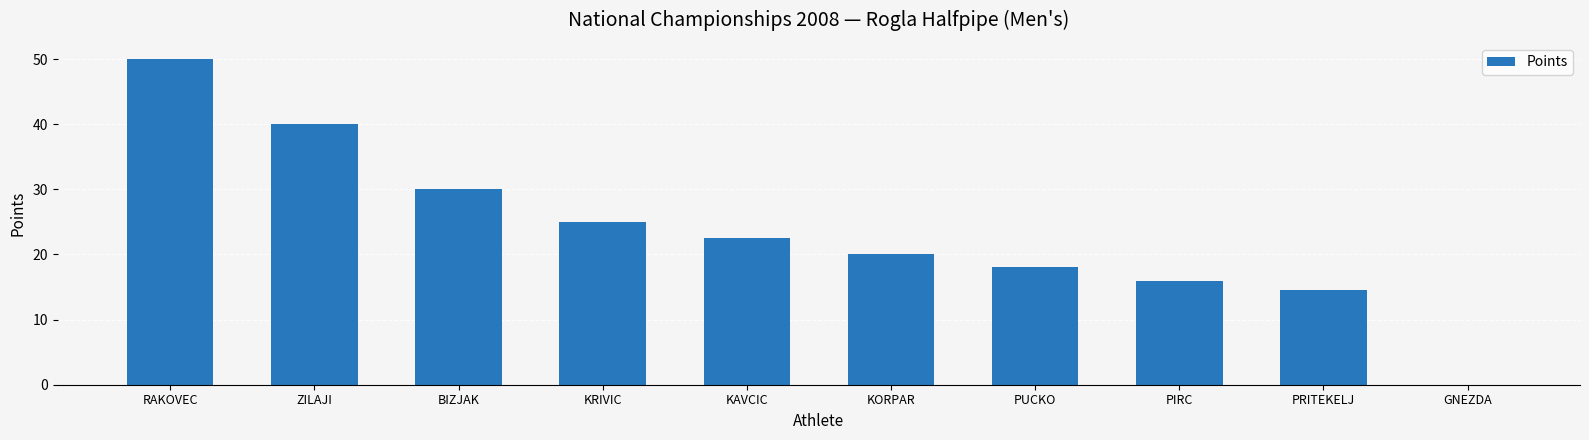

Read the value at KRIVIC.

25.0